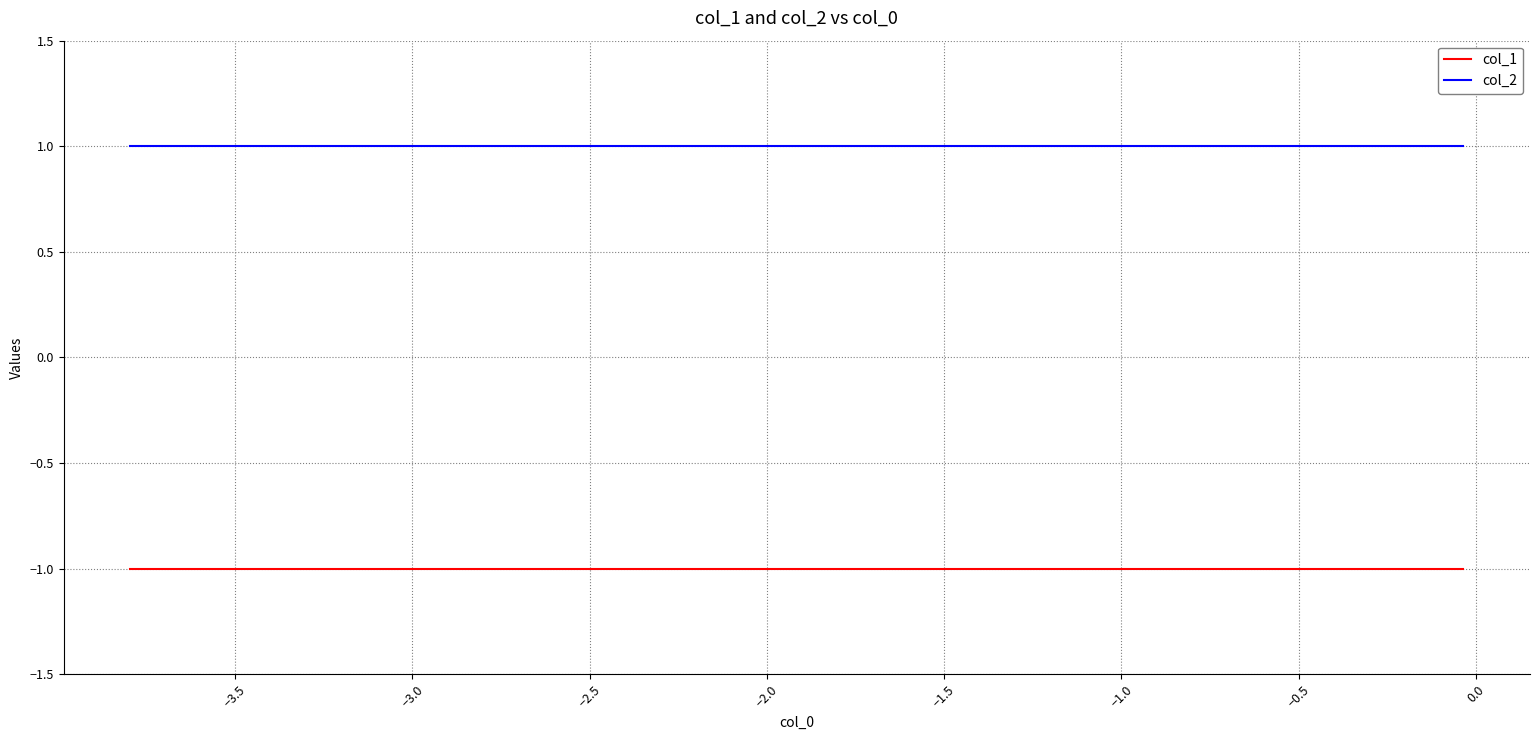

Which series has the largest total across all categories?

col_2